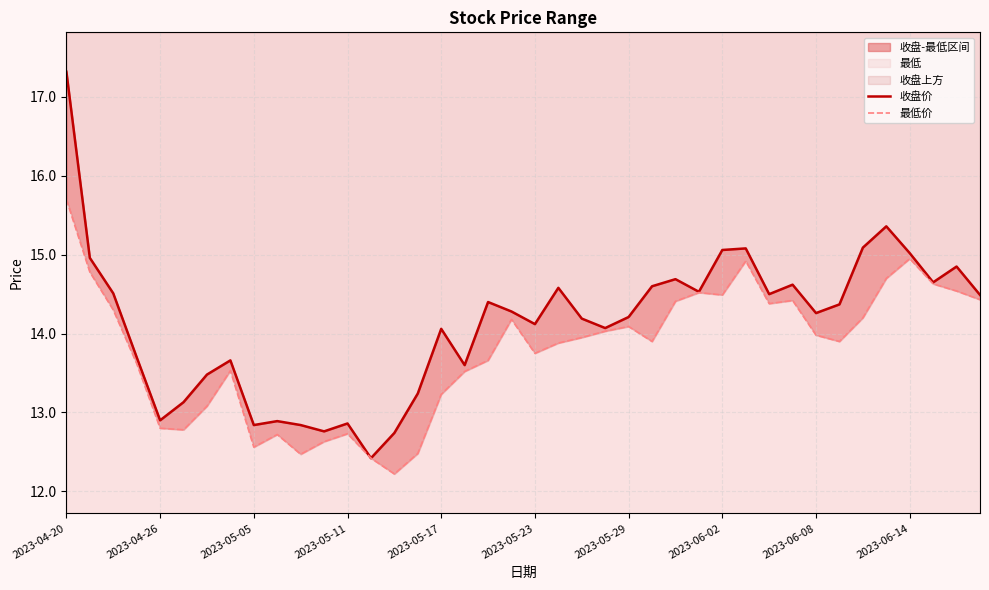

True or false: 收盘价 and 最低价 intersect in this chart.

False